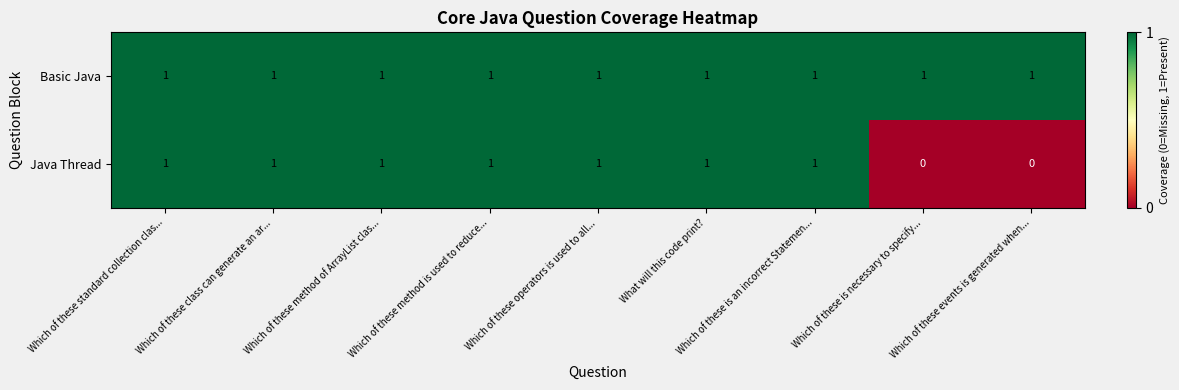

What is the total value across all series at Which of these method is used to reduce...?

2